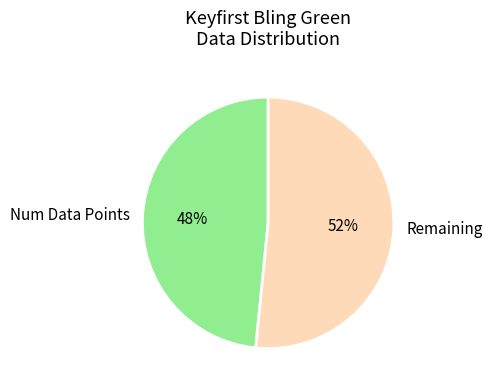

To the nearest percent, what portion does Remaining represent?

52%